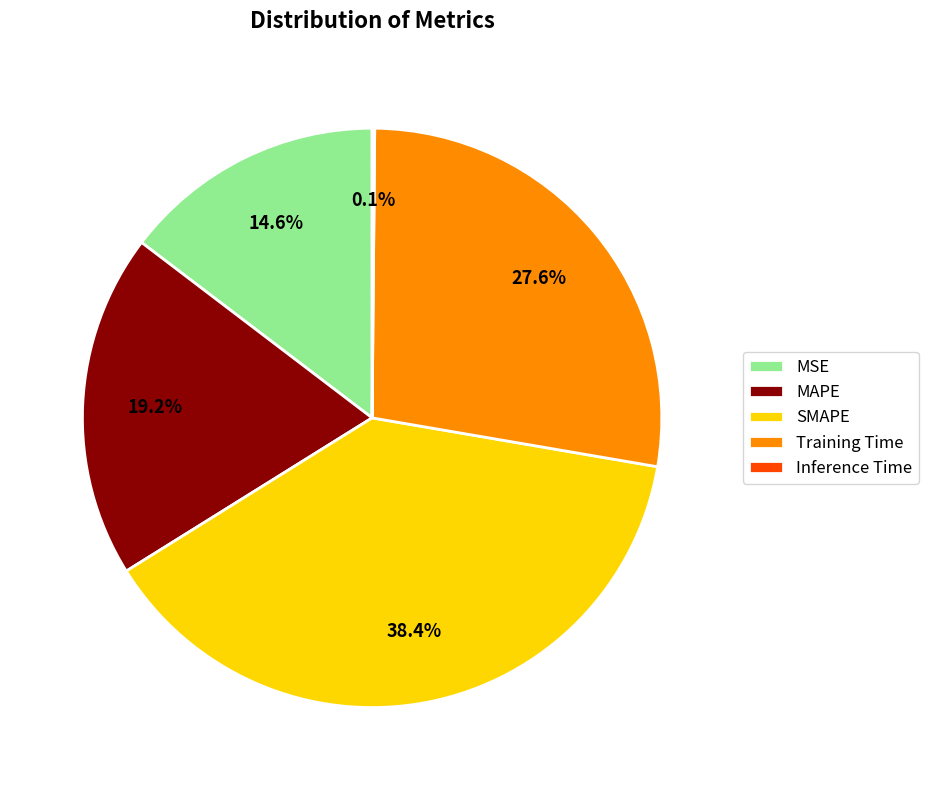

Approximately how many times larger is the value at Training Time compared to SMAPE?

0.7